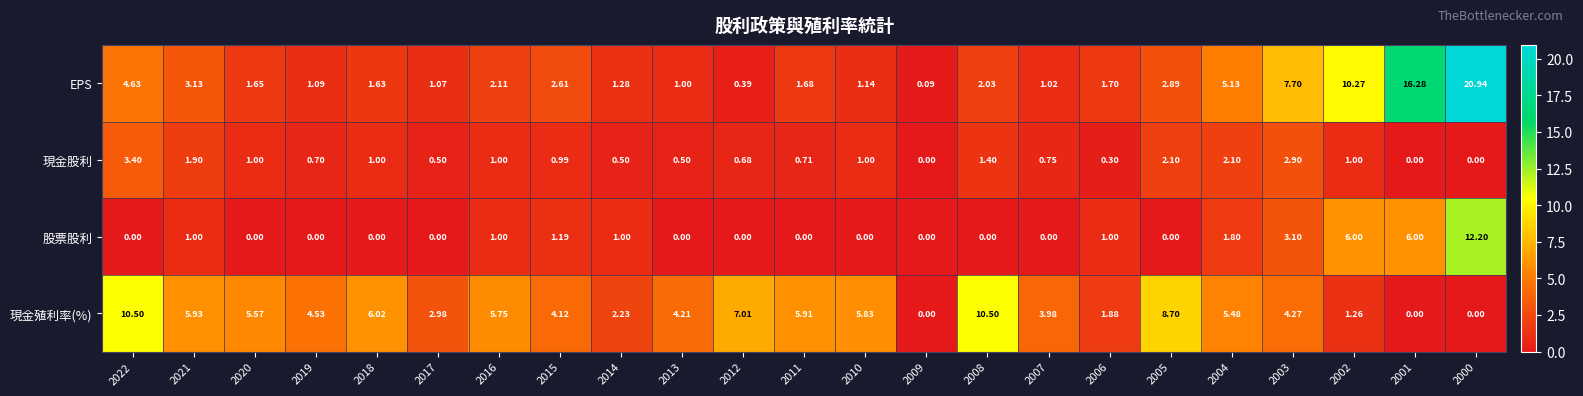

Rank the series by their maximum value, from lowest to highest.

現金股利, 現金殖利率(%), 股票股利, EPS